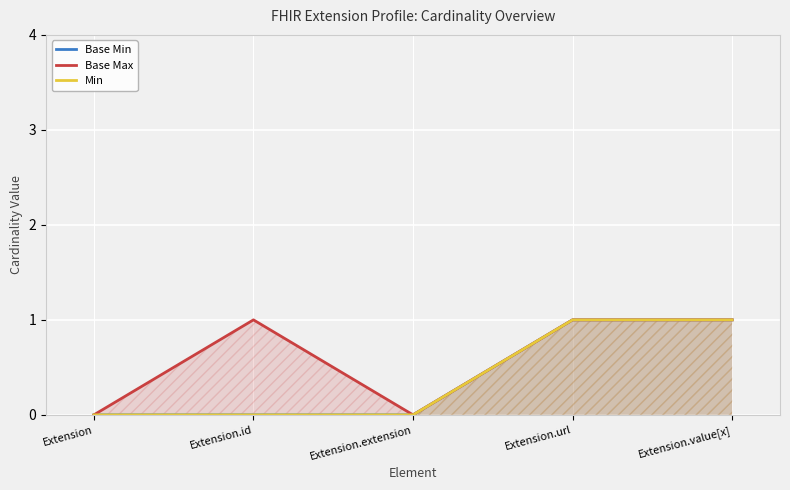

What is the maximum value for Base Min?

1